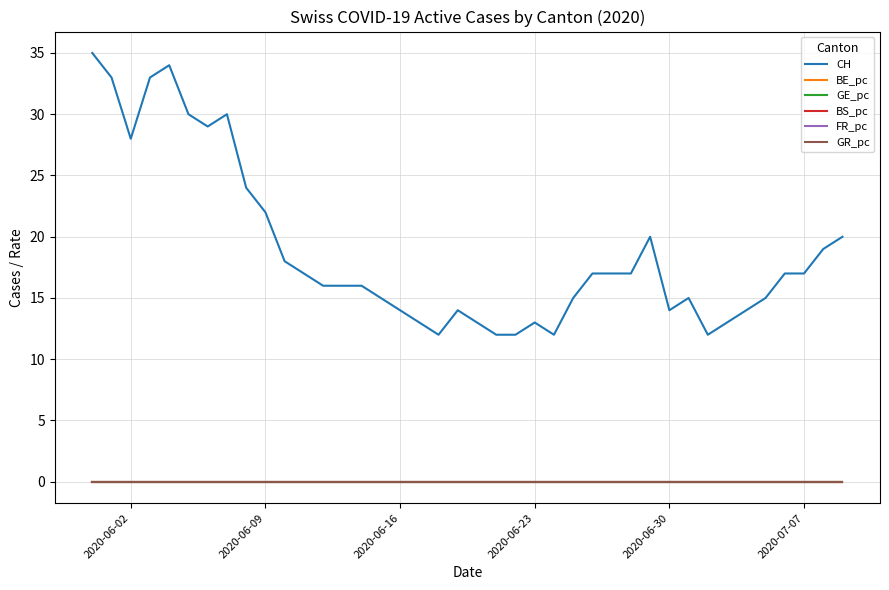

Which series has the widest spread of values?

CH